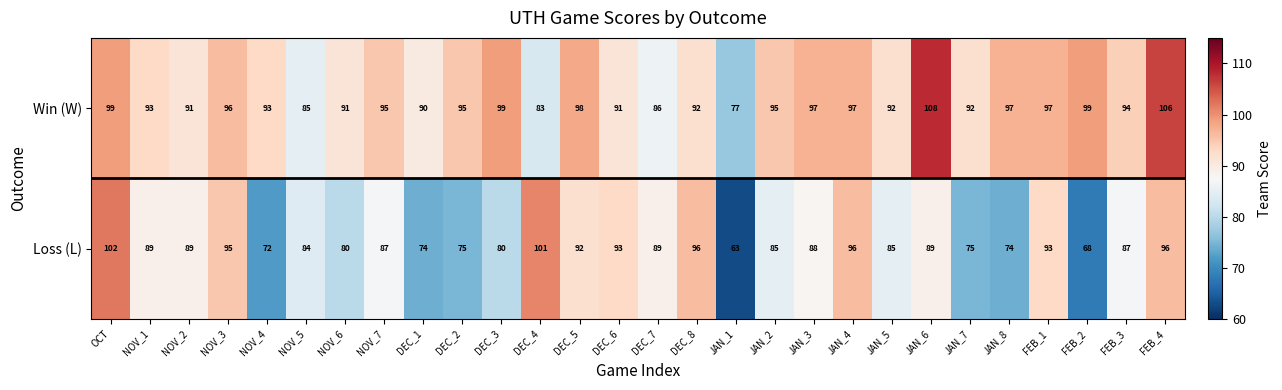

What is the sum of the Loss (L) values at FEB_4 and JAN_6?

185